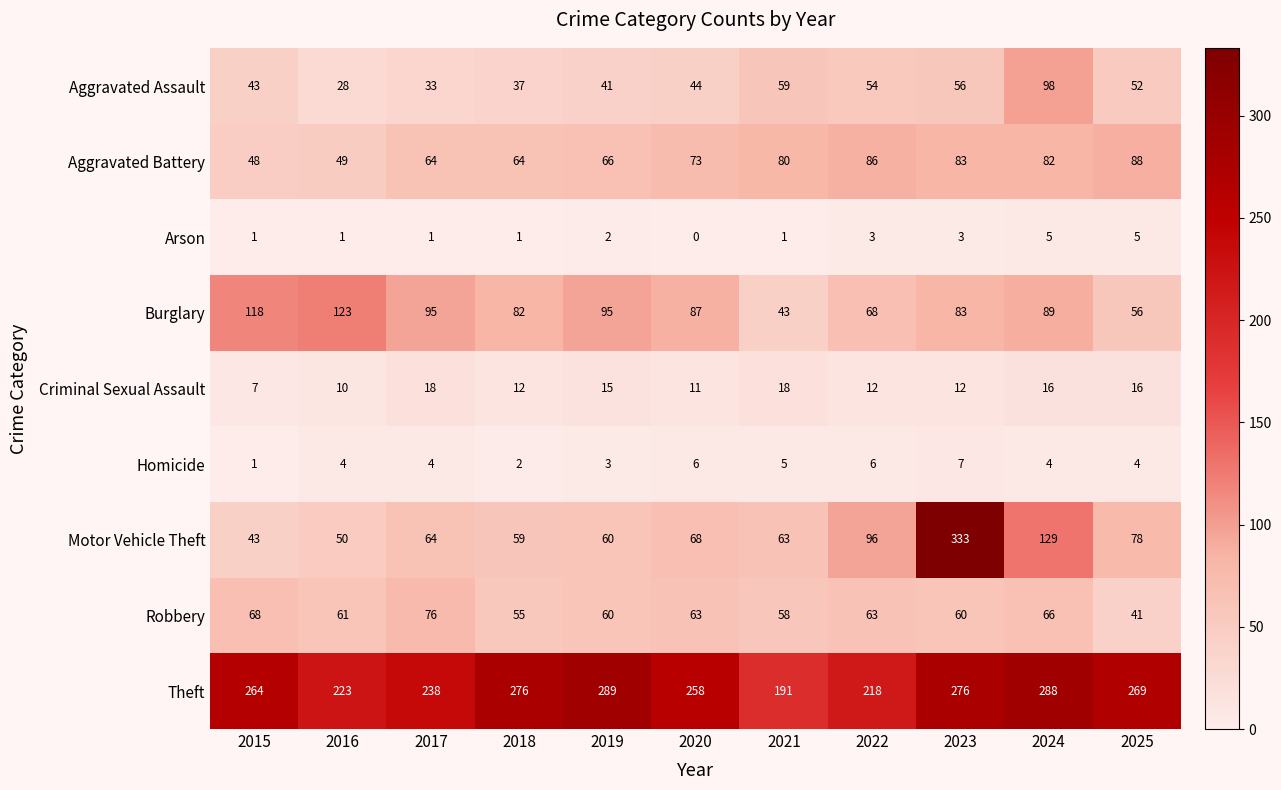

What is the difference between the Aggravated Assault values at 2018 and 2019?

4